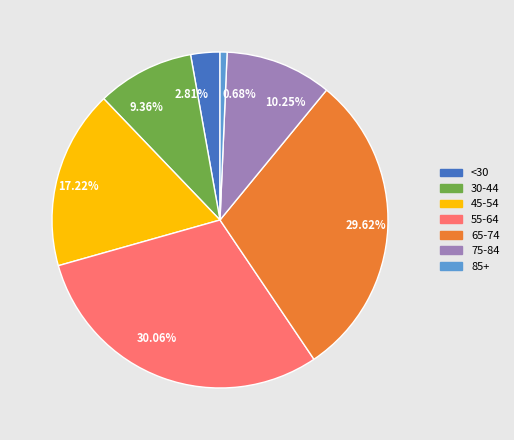

Is there a majority slice in this chart?

No